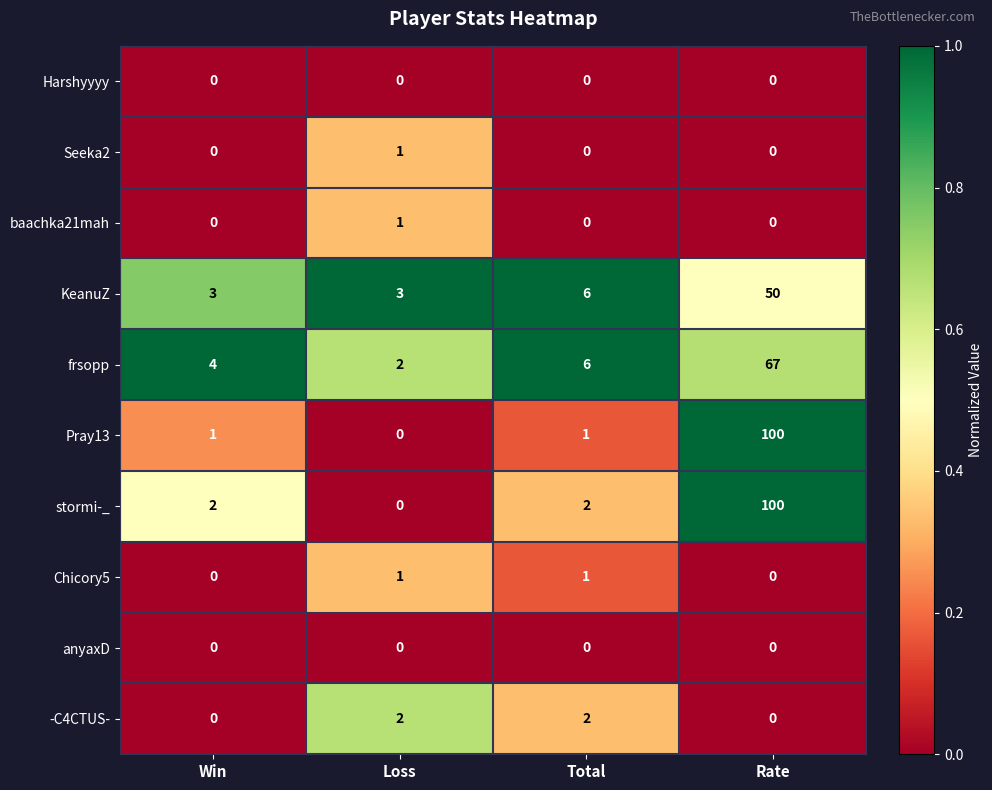

What is the average value of the Pray13 series?

26